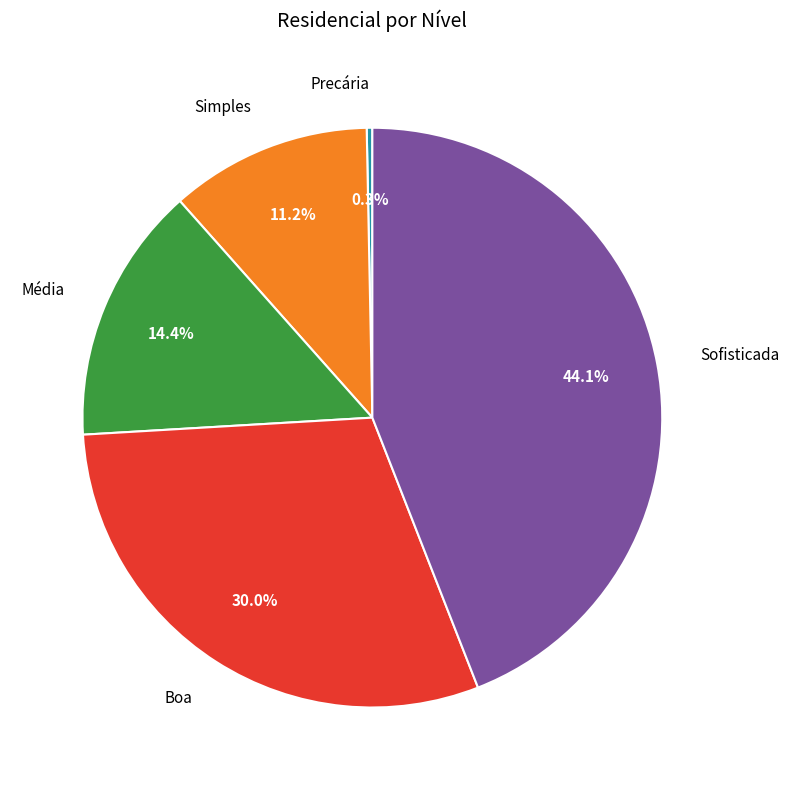

Which has a higher value, Média or Simples?

Média